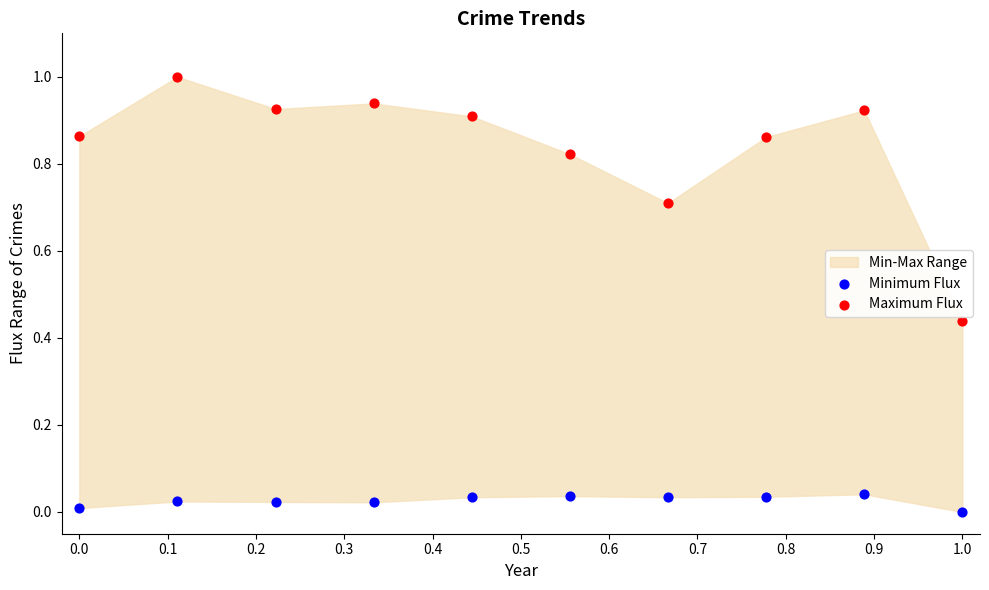

Across all data points, what is the range of X values (max minus min)?

1.0